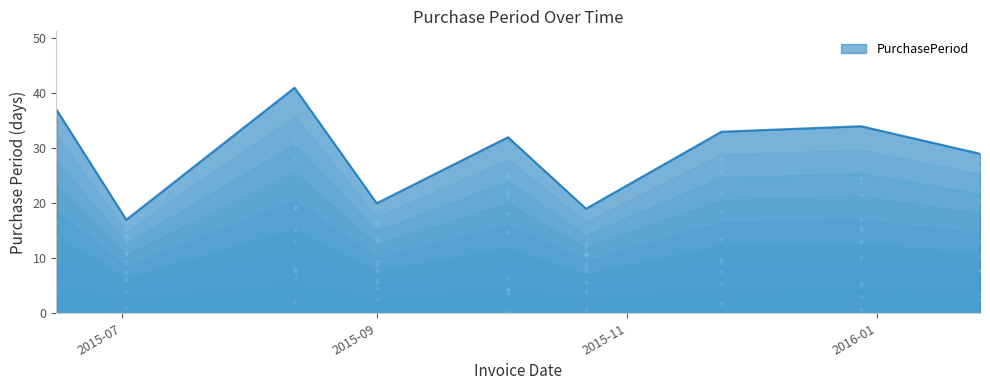

What is the change in value from 2015-11-24 to 2015-12-28?

+1